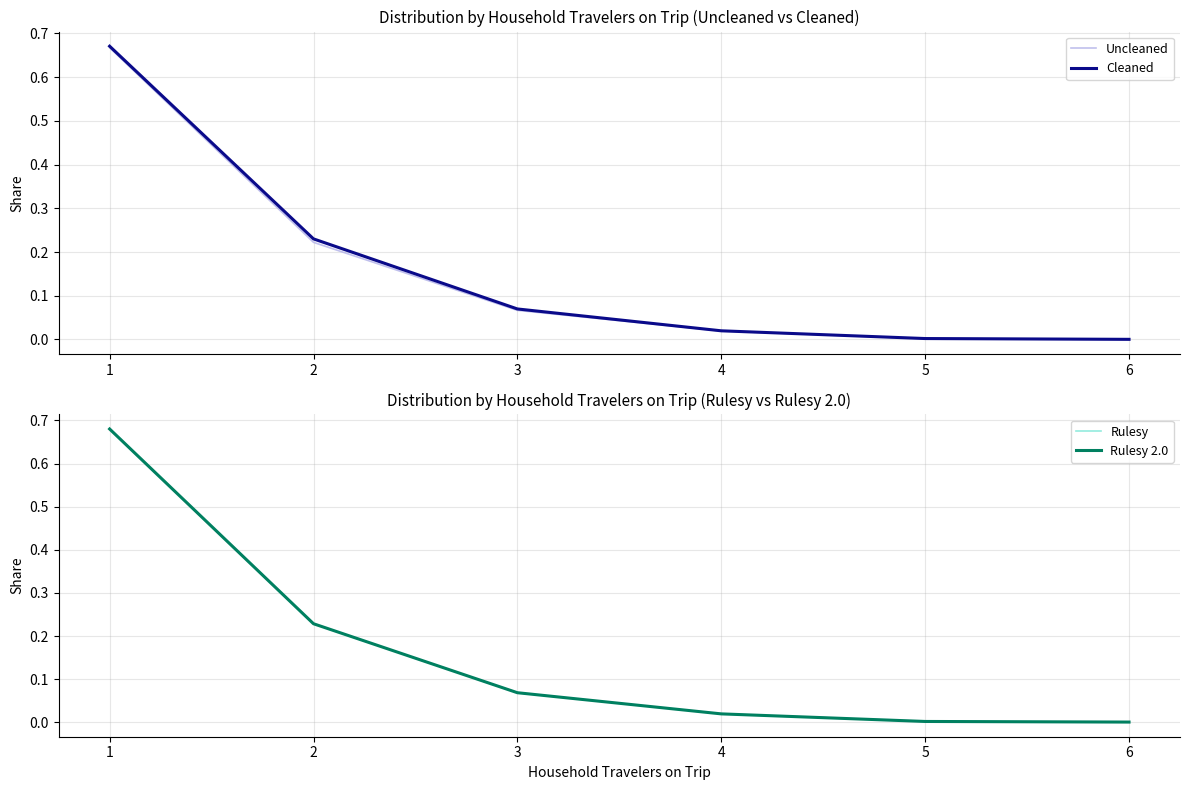

What is the total value across all series at 4?

0.1